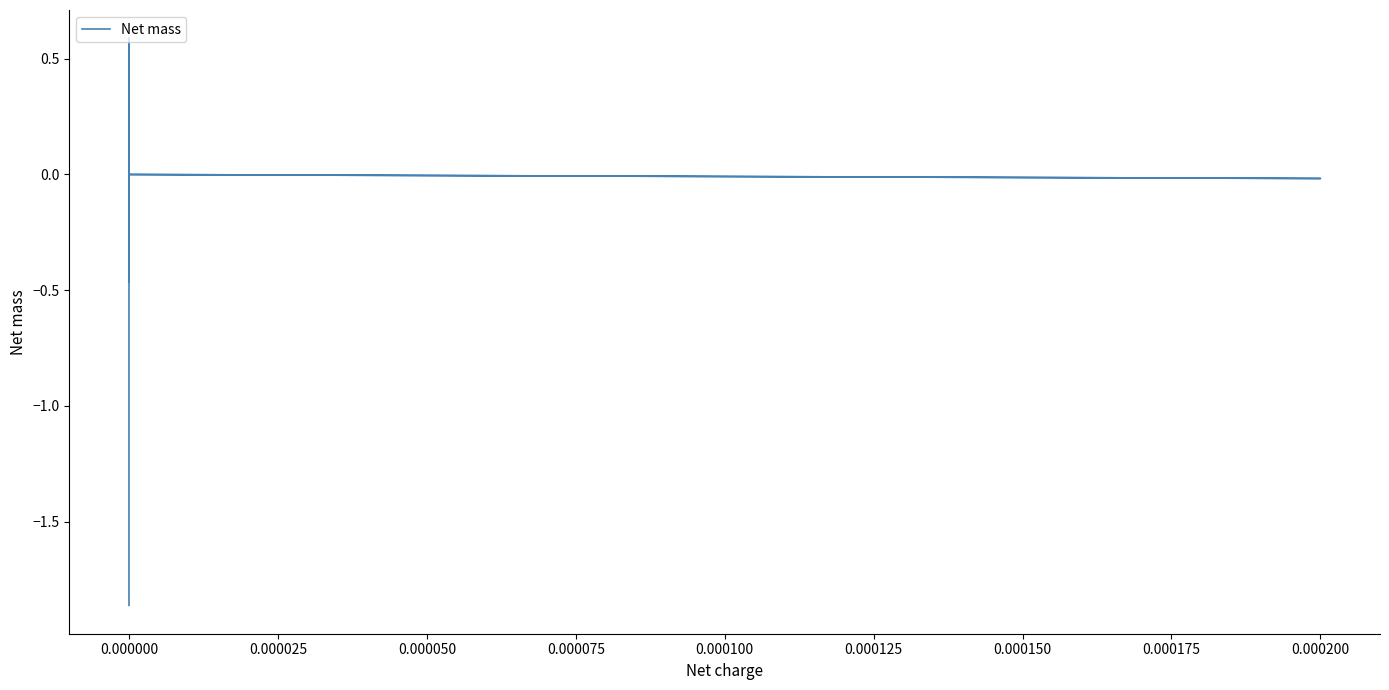

What is the label of the 9th point from the left?

0.000175